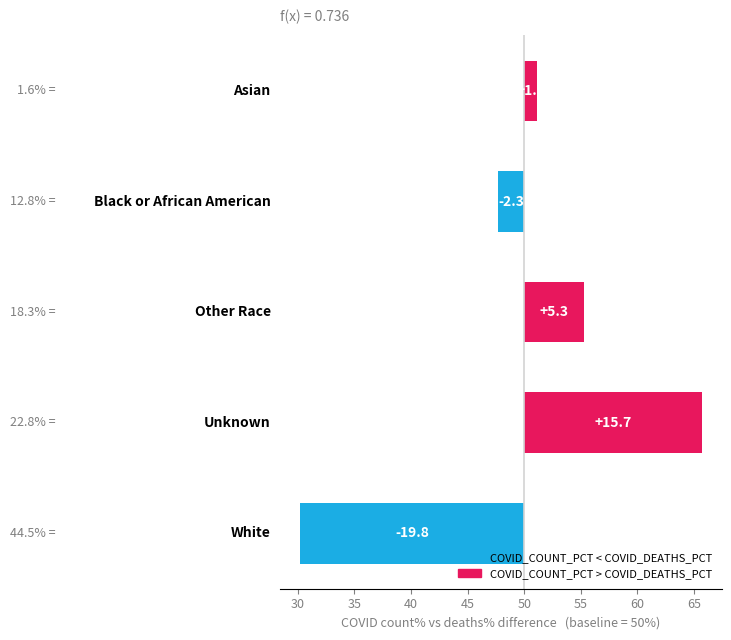

What is the maximum value shown in the chart?

15.7